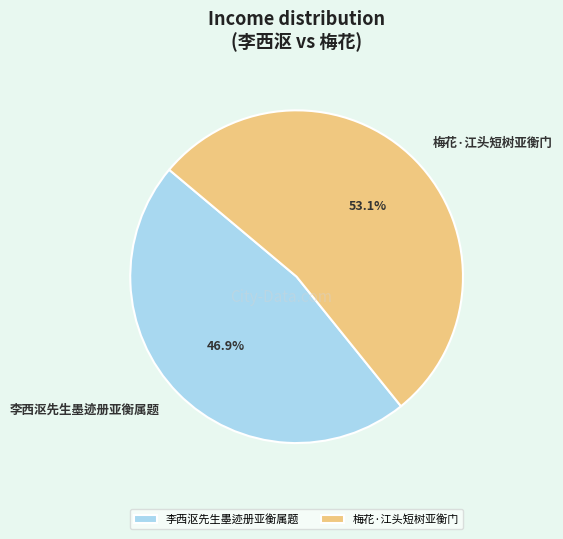

What is the largest slice in the pie chart?

梅花·江头短树亚衡门